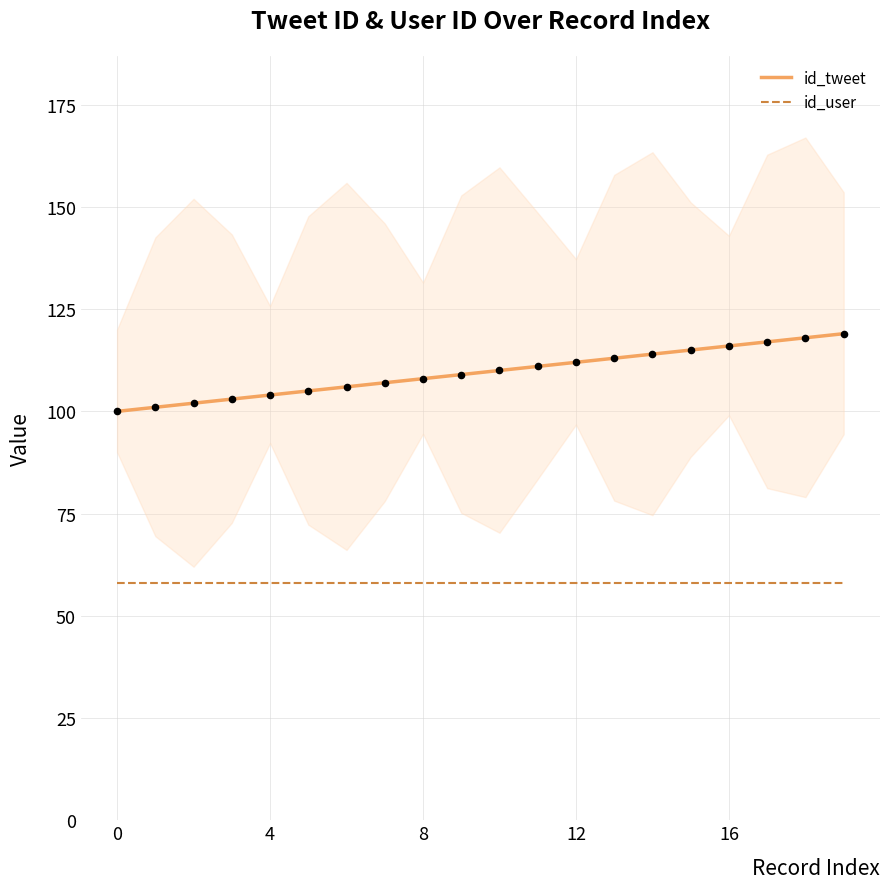

Which series has the widest spread of Y values?

id_tweet